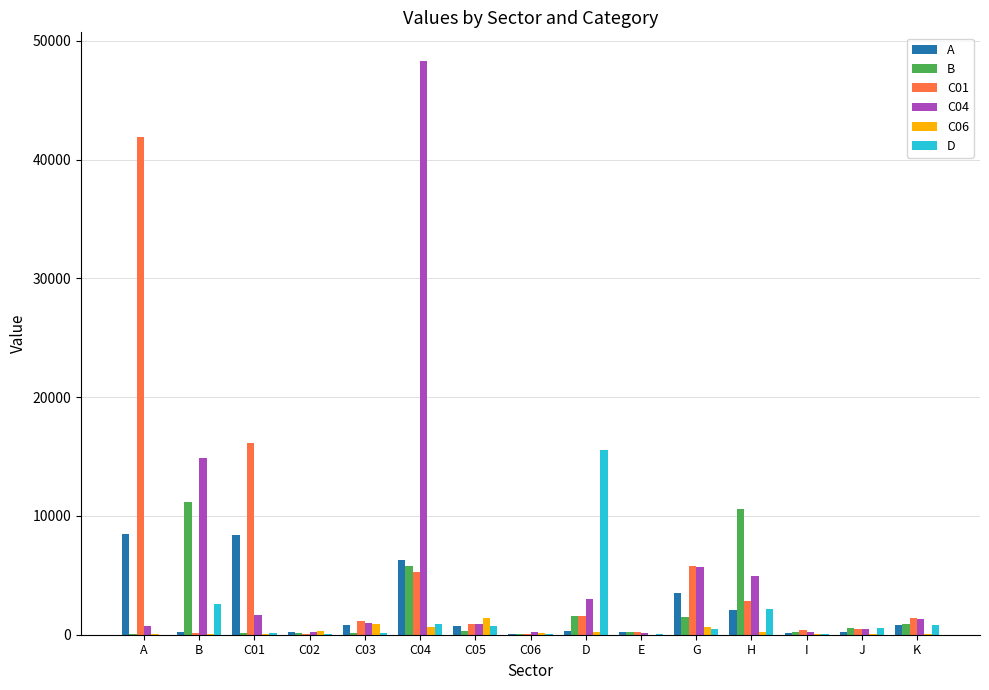

What is the maximum value shown in the chart?

48307.6